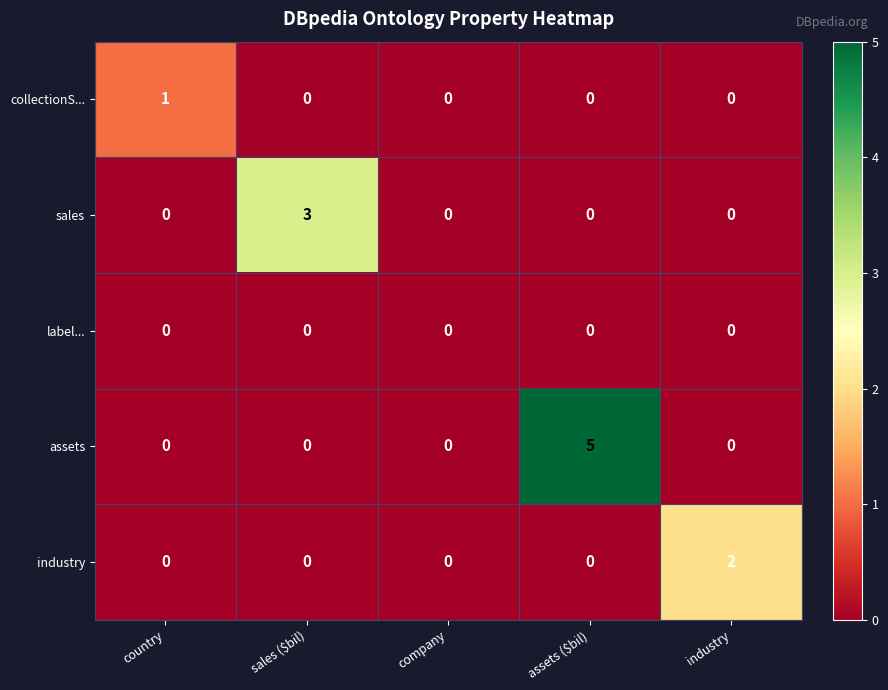

What is the sum of all assets values?

5